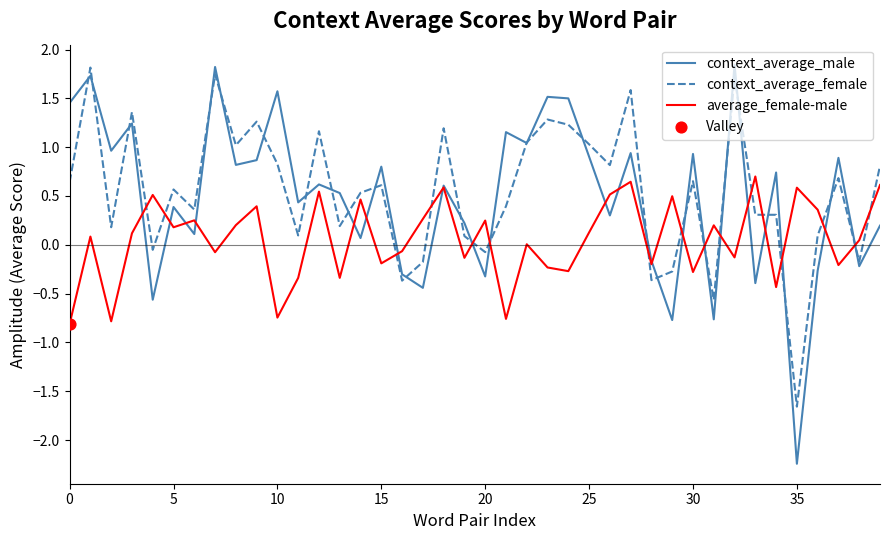

What is the minimum value shown in the chart?

-2.2